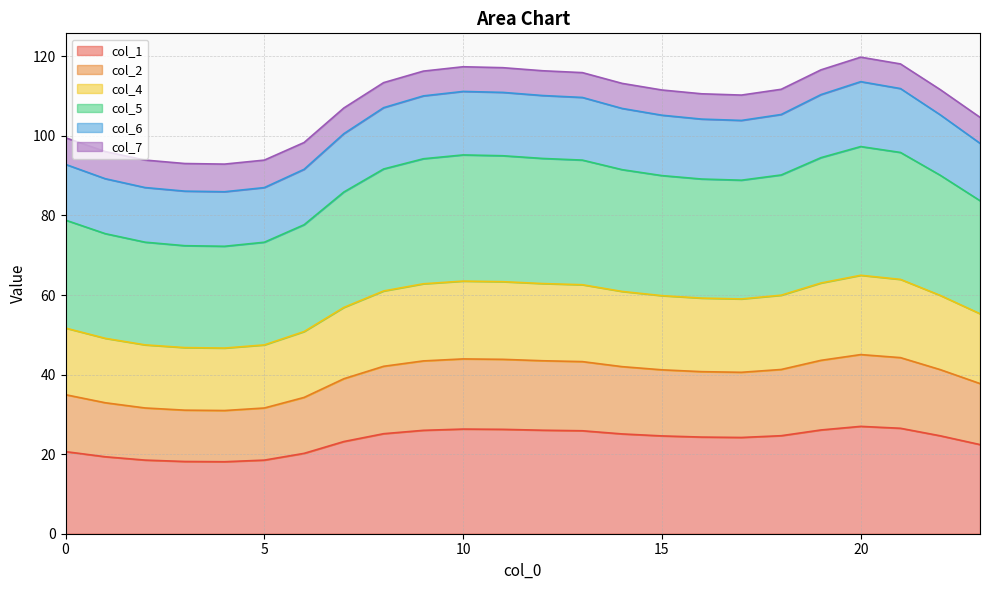

The value of col_5 at 17 is 142.3. True or false?

False